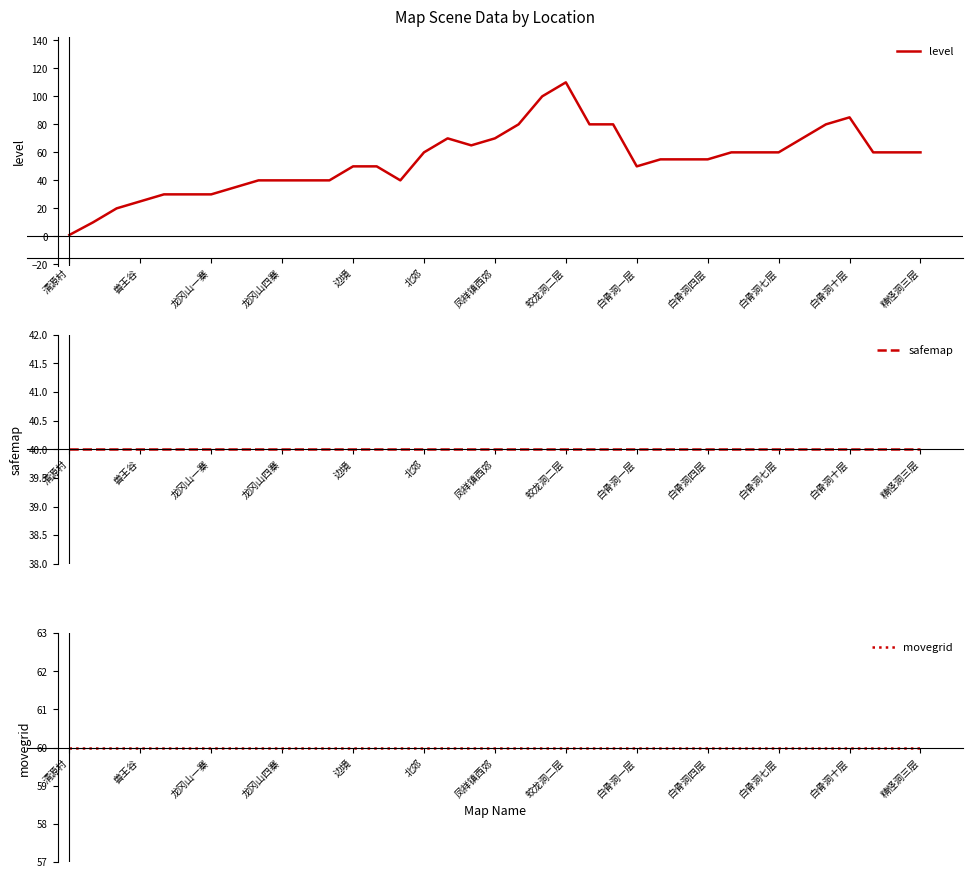

True or false: level and safemap intersect in this chart.

False